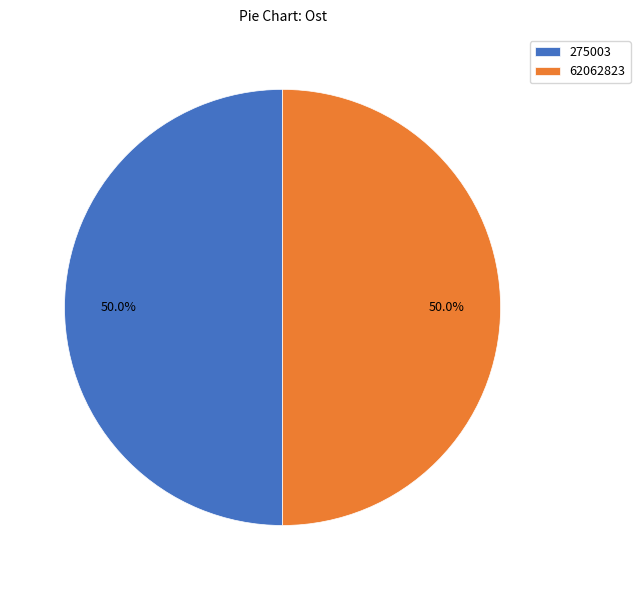

What is the ratio of the value at 275003 to the value at 62062823?

1.0